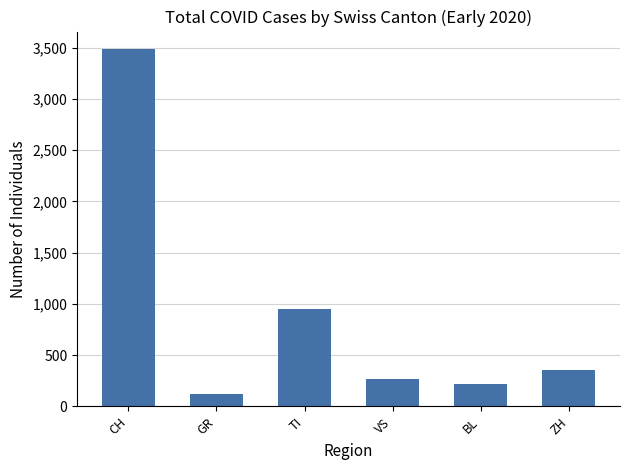

At which label is the value closest to 1801?

TI